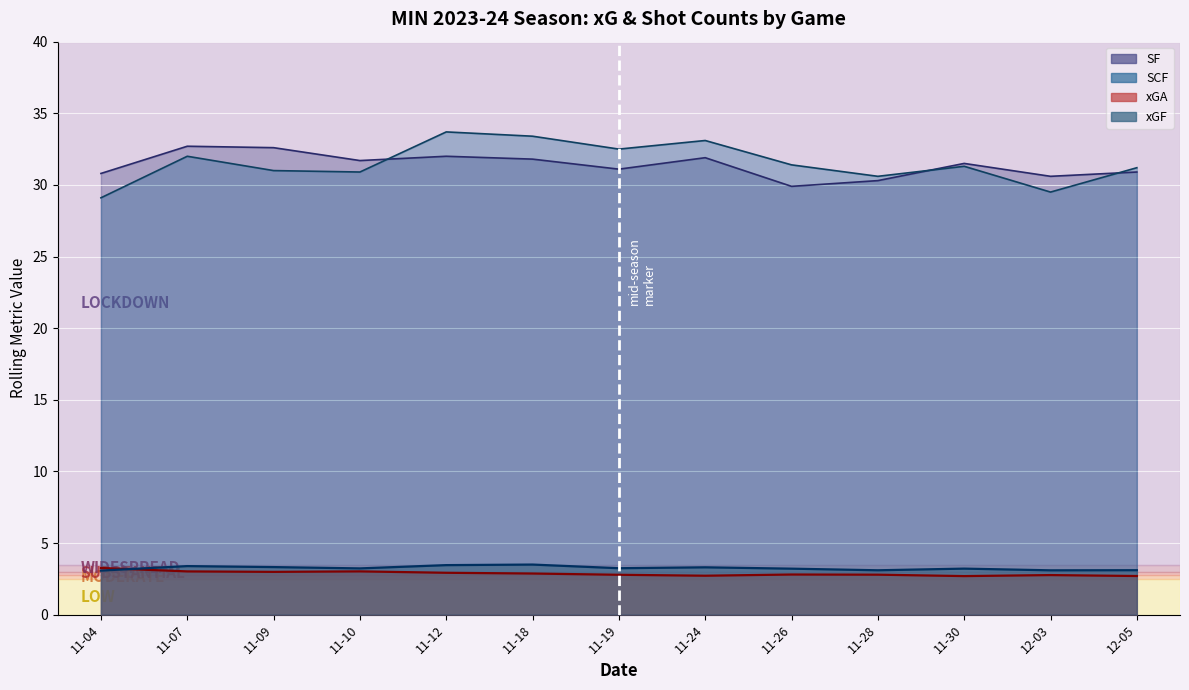

Count the SCF values in the range 30 to 32.

7